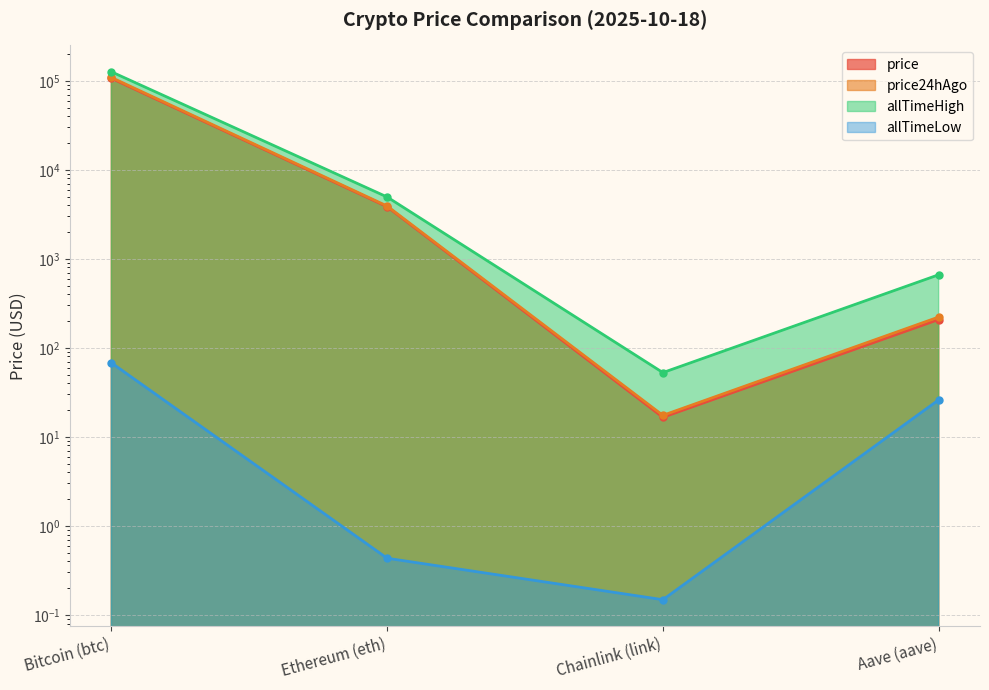

True or false: allTimeLow and price24hAgo intersect in this chart.

False